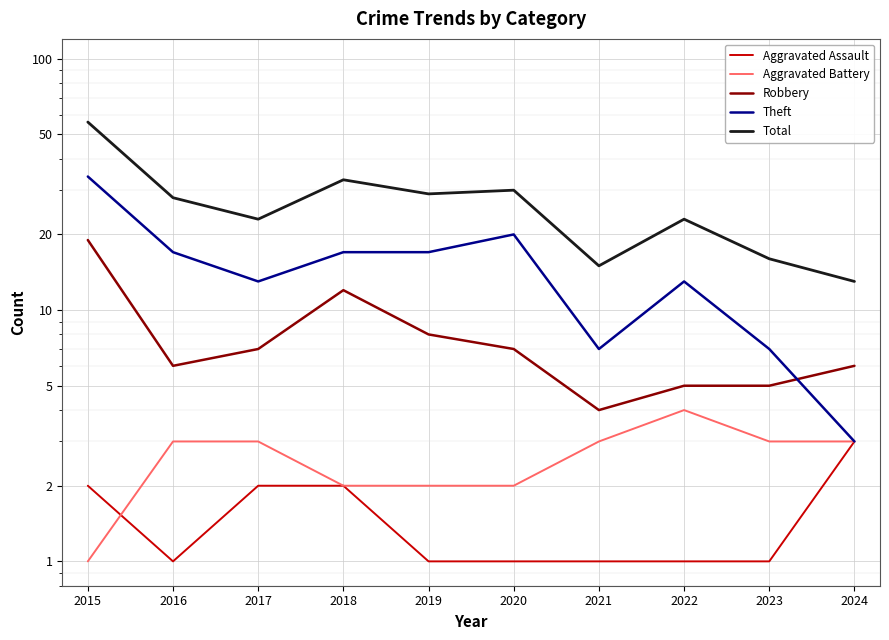

What is the sum of all Robbery values?

79